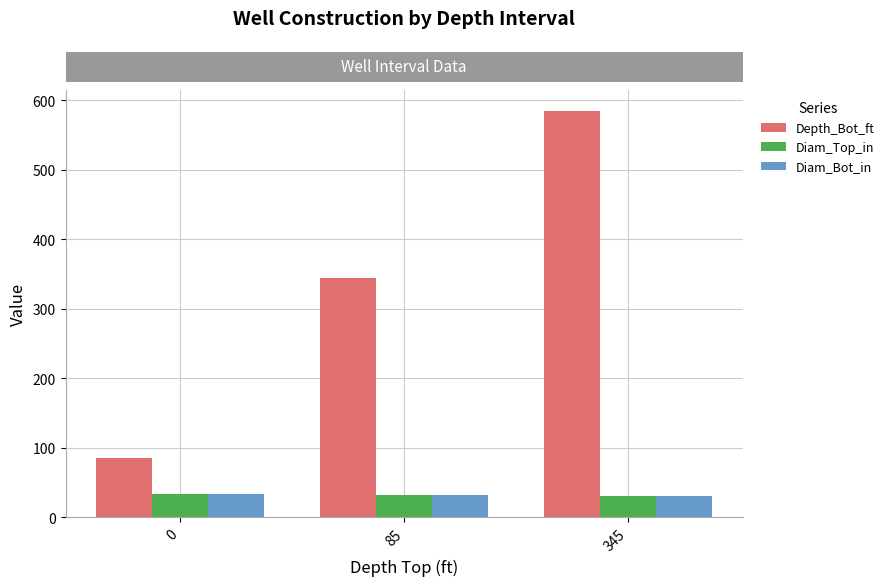

How many groups of bars are there?

3